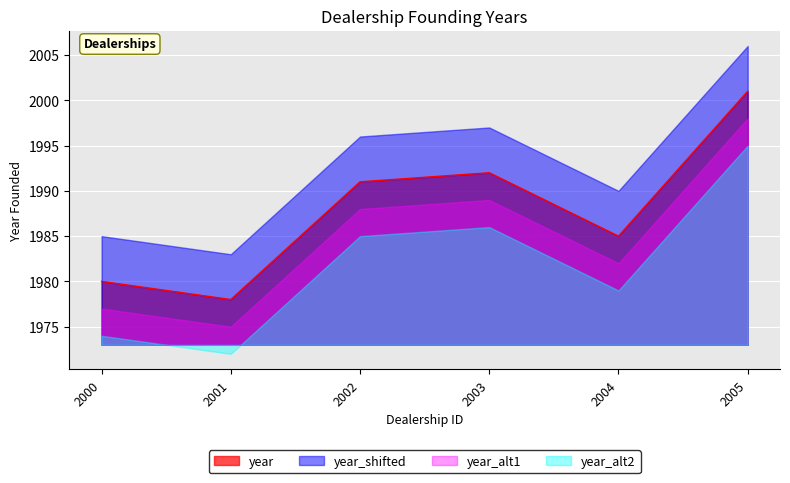

Rank the categories by value from lowest to highest.

2001, 2000, 2004, 2002, 2003, 2005